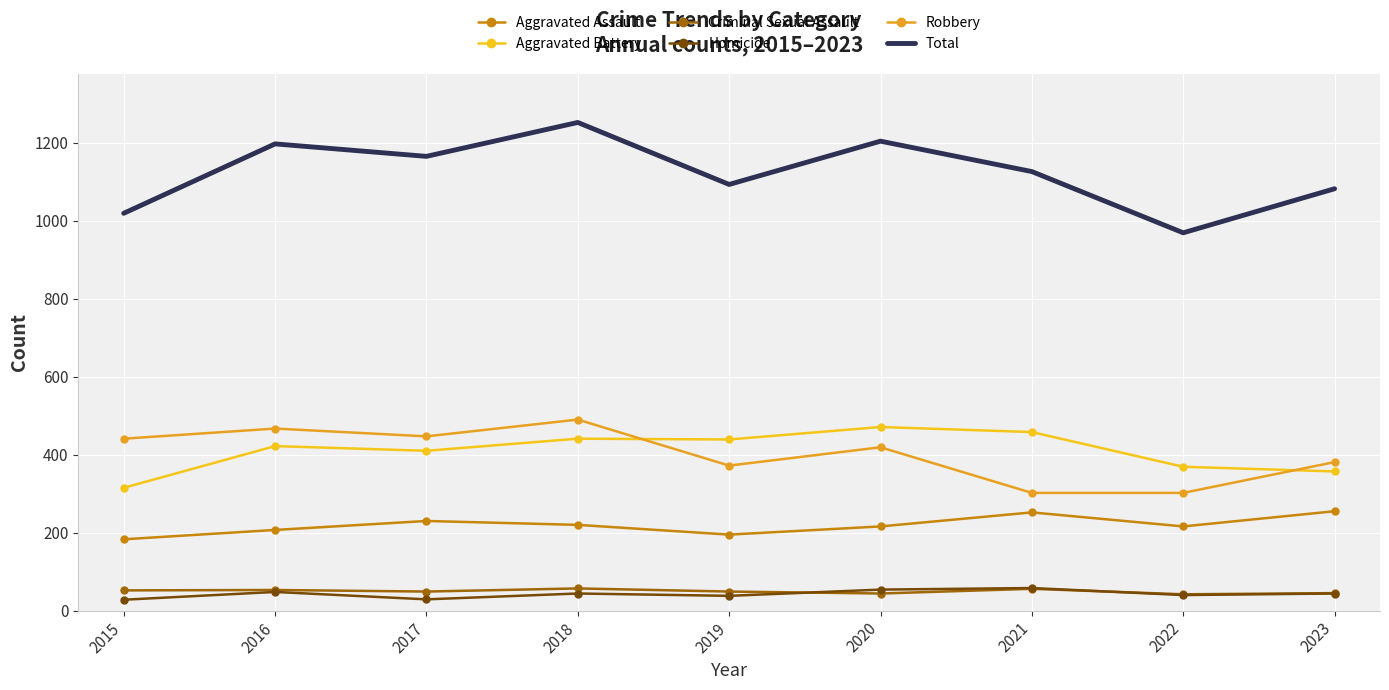

What is the spread (max minus min) of values at 2021?

1070